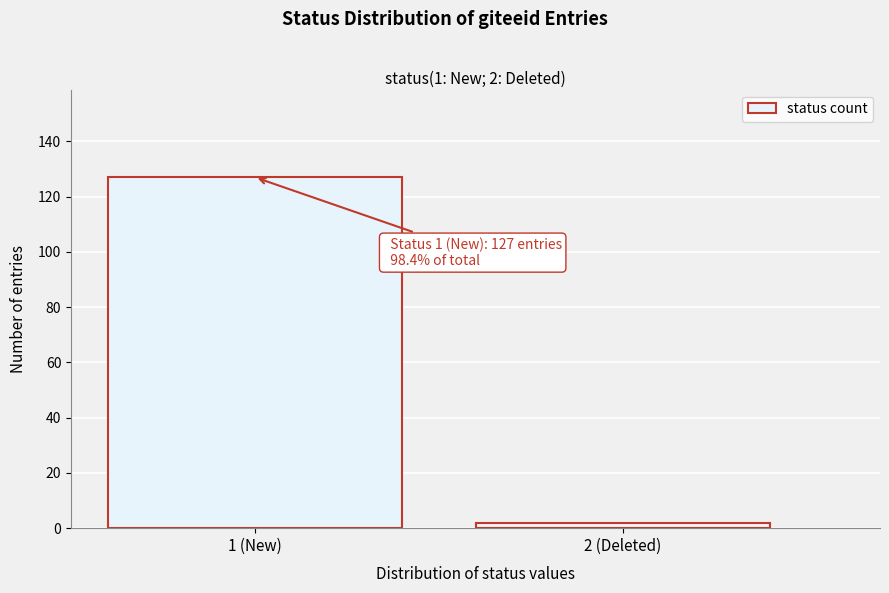

Reading right to left, transcribe all the data shown in this chart.

2 (Deleted)=2	1 (New)=127